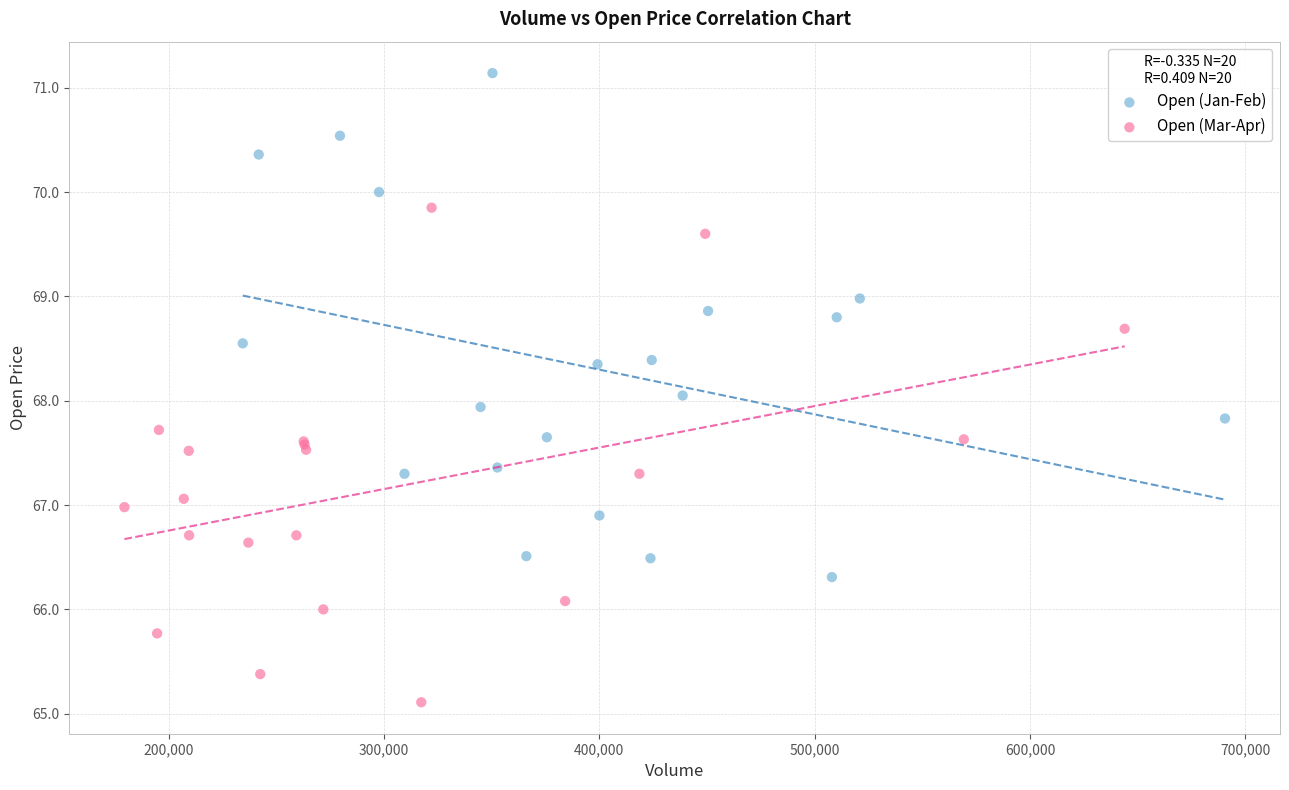

Which series has the largest Y range (max minus min)?

Open (Jan-Feb)